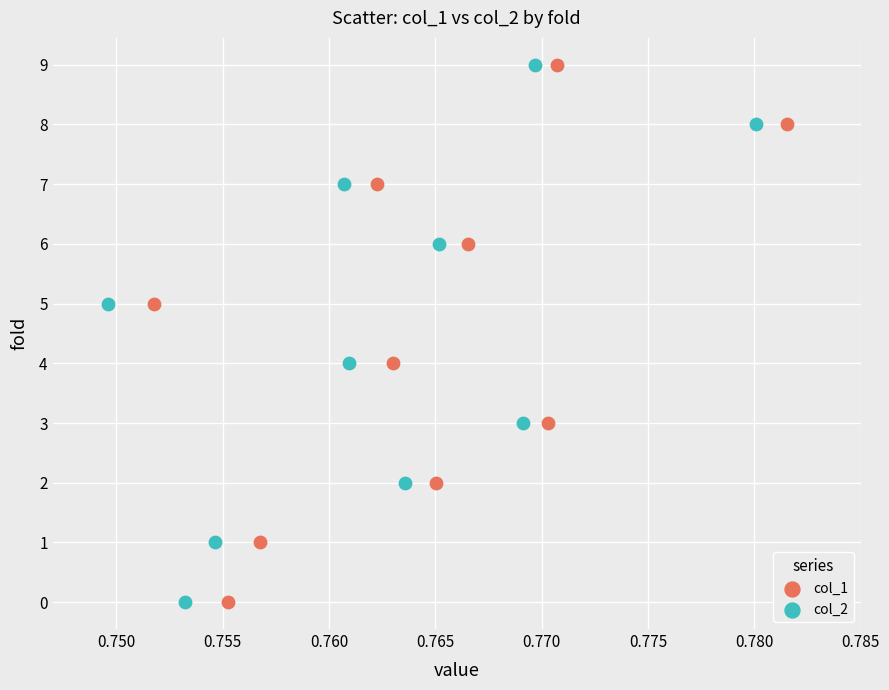

What are all the series names shown in the legend?

col_1, col_2